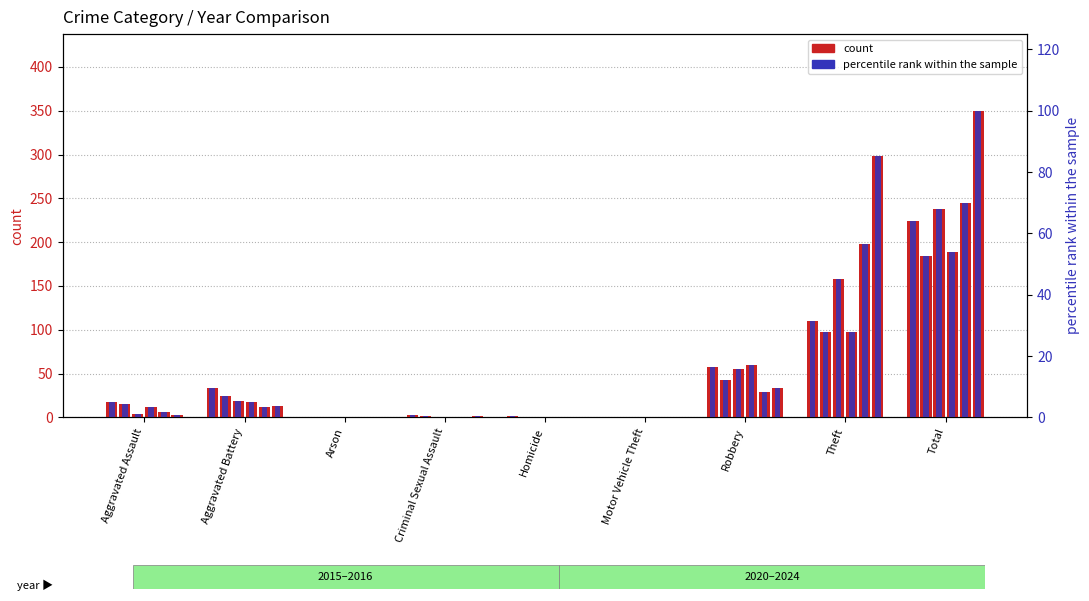

True or false: 2020 has a value of 11 at Aggravated Battery.

False